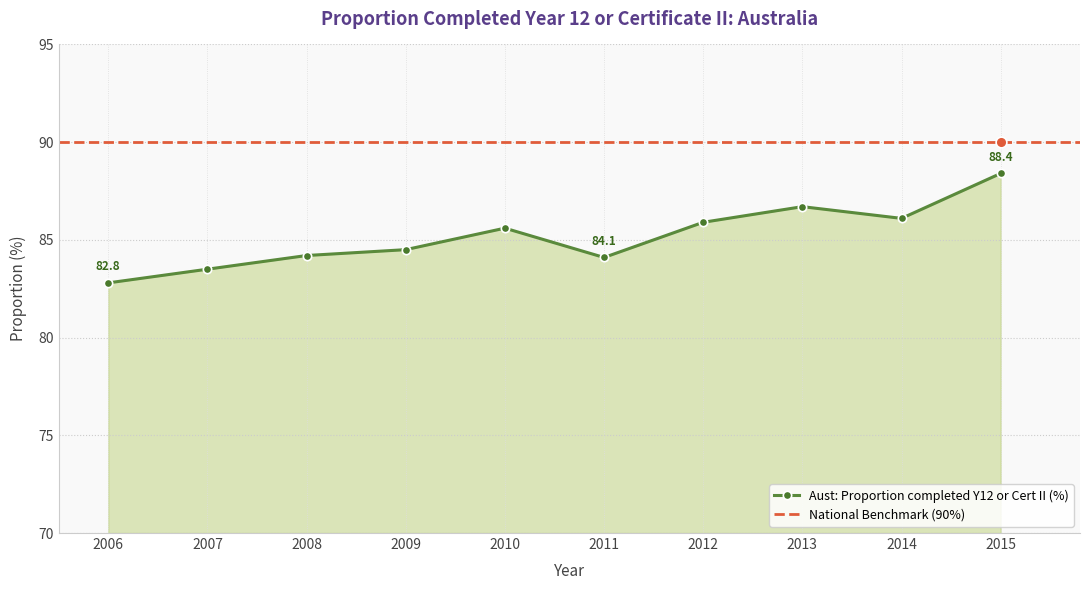

What is the change in value from 2008 to 2015?

+4.2